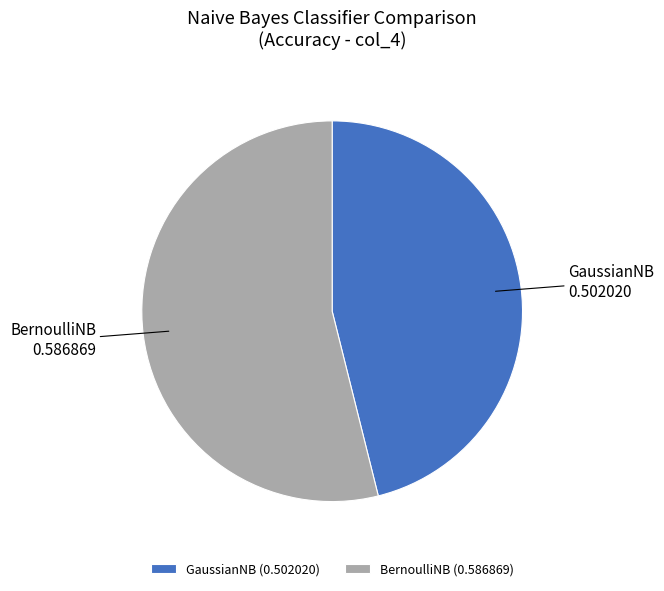

Do BernoulliNB and GaussianNB together represent more than half of the pie?

Yes